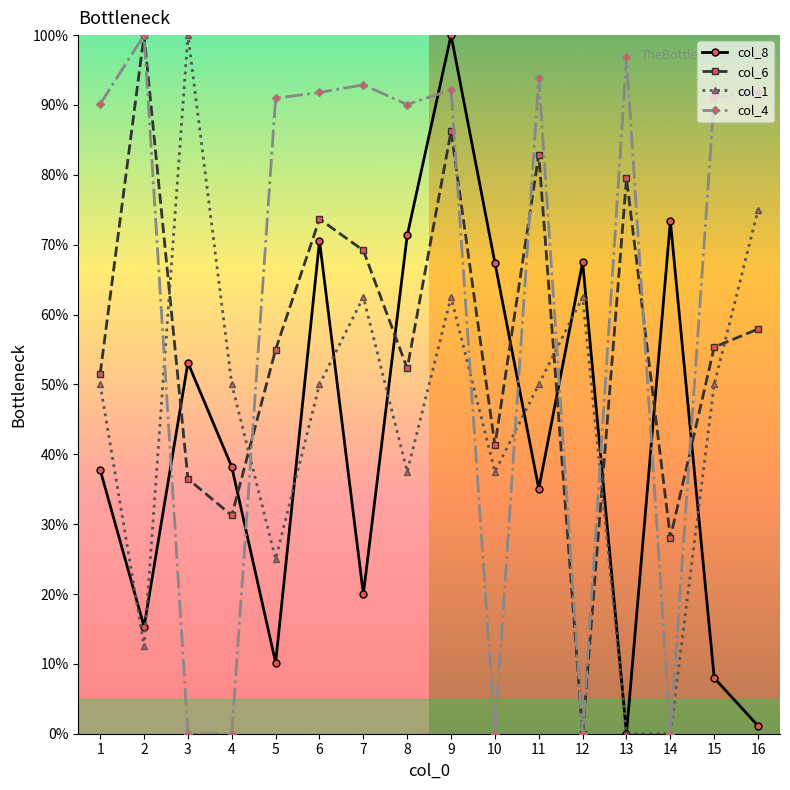

List the series in order of their overall mean, lowest first.

col_8, col_1, col_6, col_4